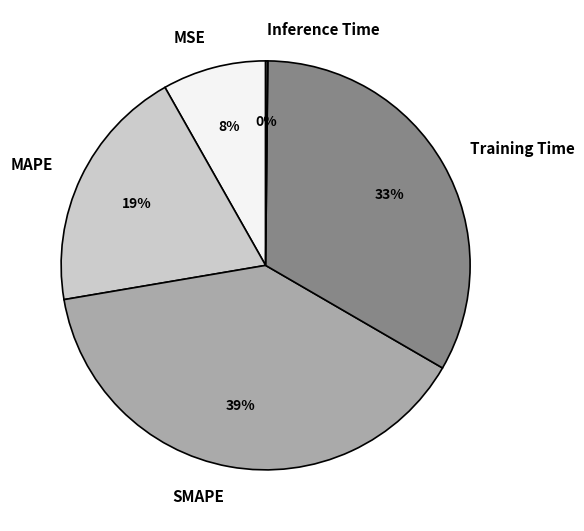

Which slice is the largest?

SMAPE